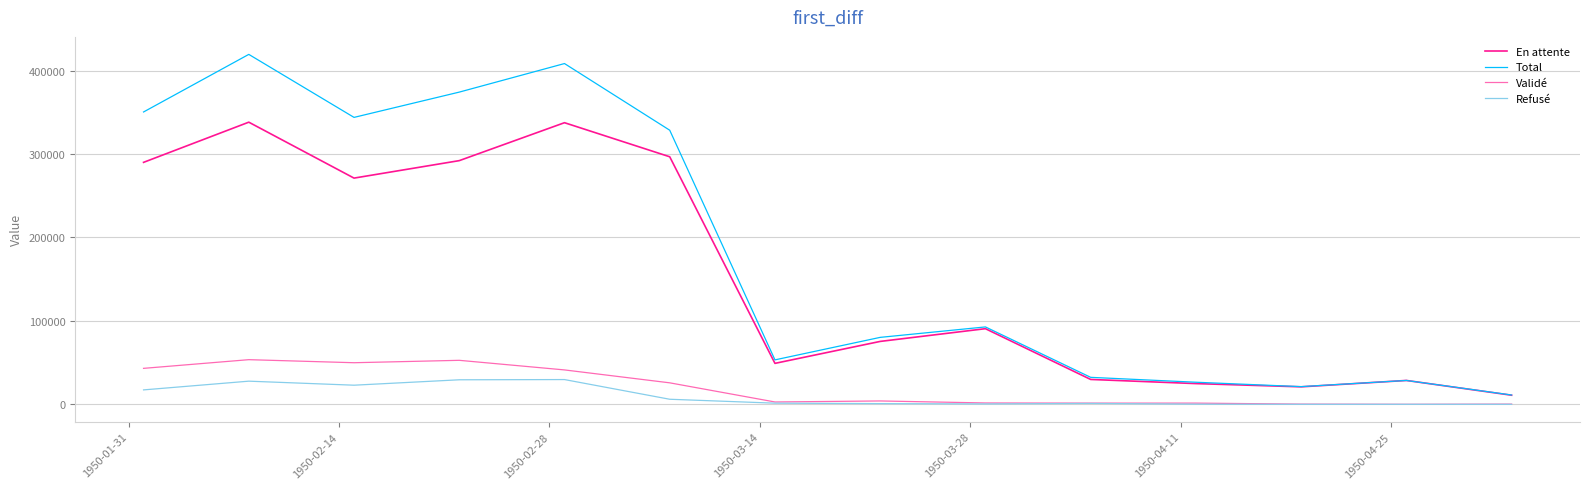

What is the highest value of the Total series?

419448.0